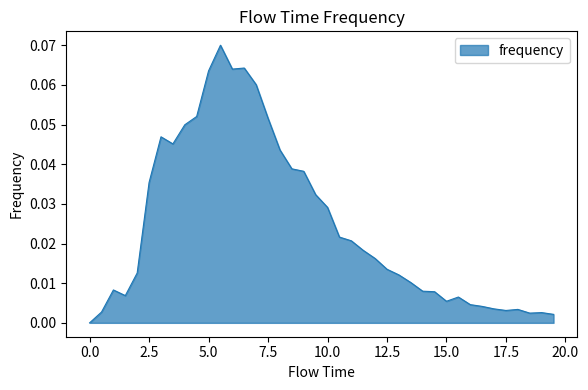

Is this an area chart (filled region under the line)?

Yes